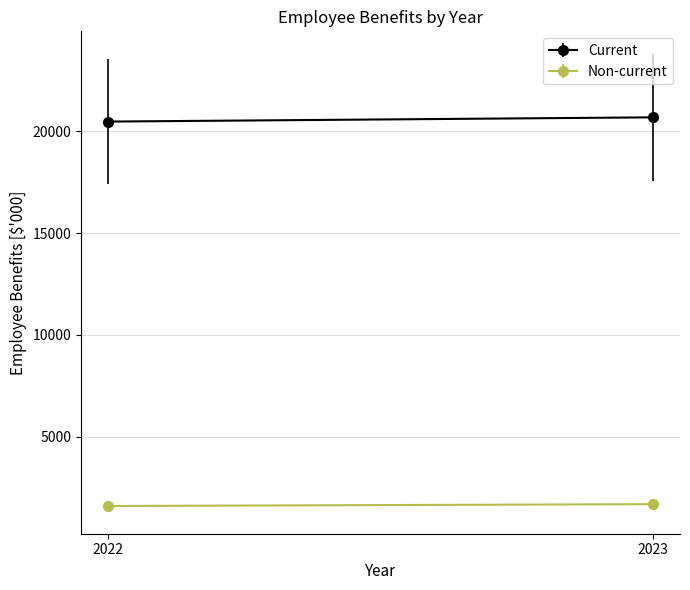

Is it true that Non-current equals 2767 at 2023?

False